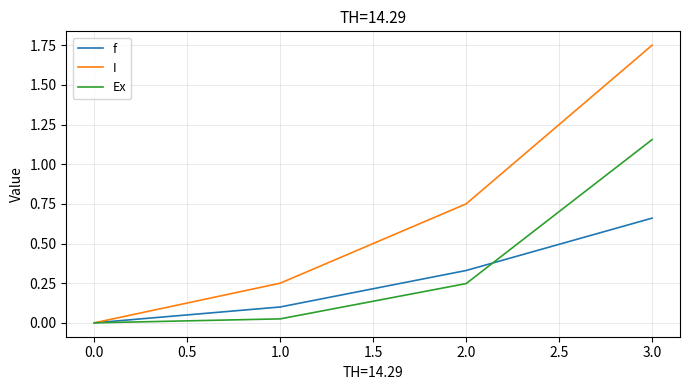

Is the value of I at 2.0 greater than the value of Ex at 3.0?

No